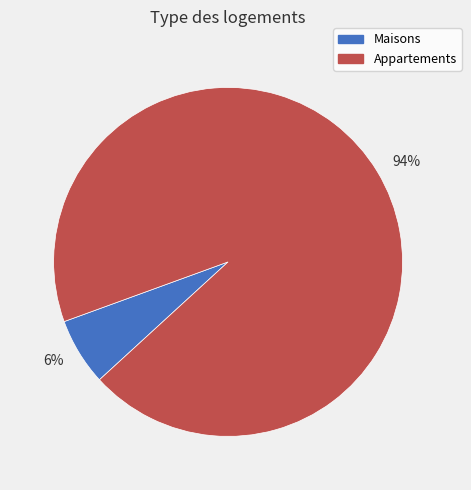

How many slices are in this pie chart?

2